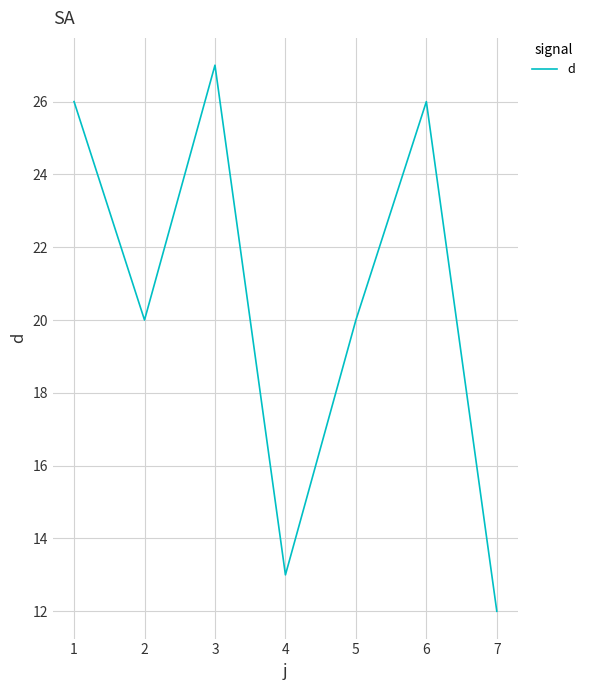

At which category does the data reach its first local valley?

2